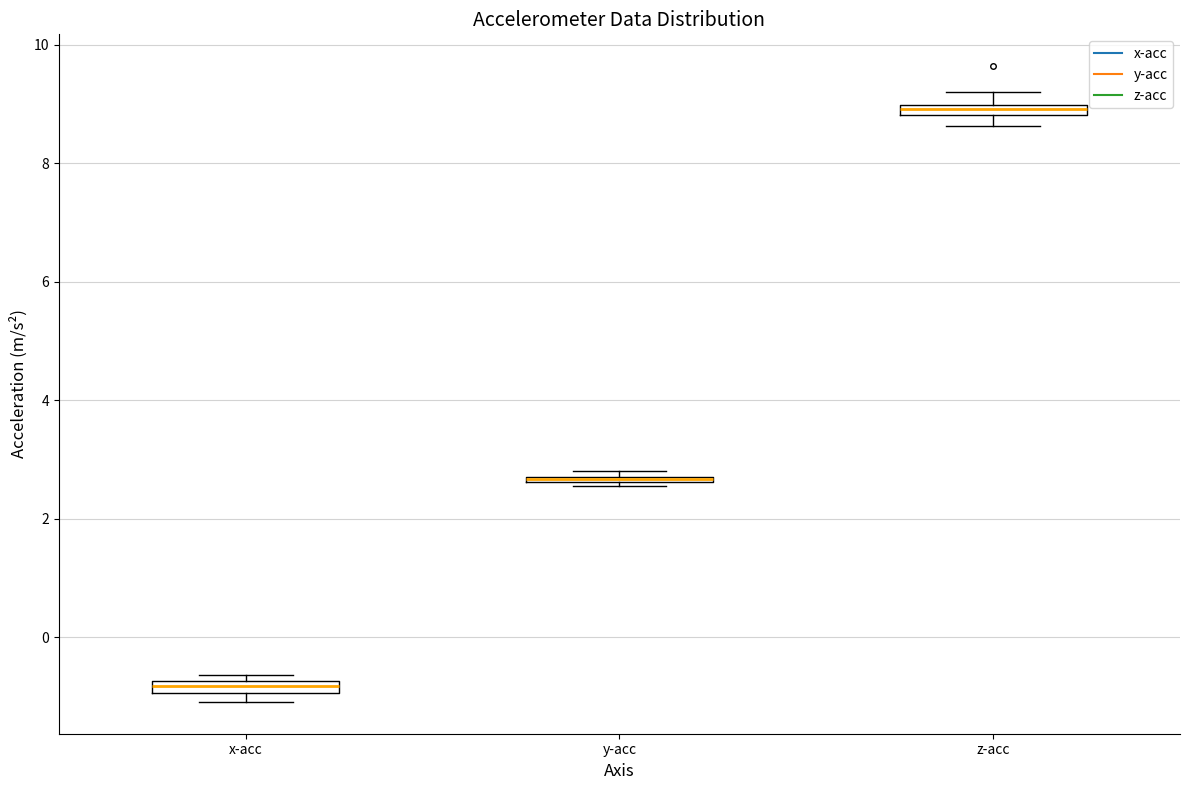

Where is the upper edge of the box for x-acc on the y-axis? The values are not printed on the chart, so give them approximately, as read against the axis.

-0.8